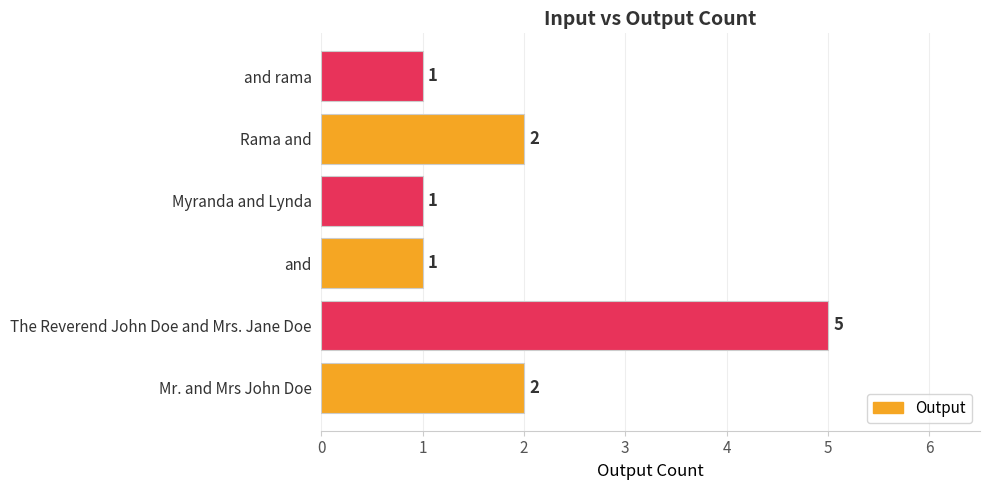

Reading bottom to top, extract all data points from this chart.

Mr. and Mrs John Doe=2	The Reverend John Doe and Mrs. Jane Doe=5	and=1	Myranda and Lynda=1	Rama and=2	and rama=1